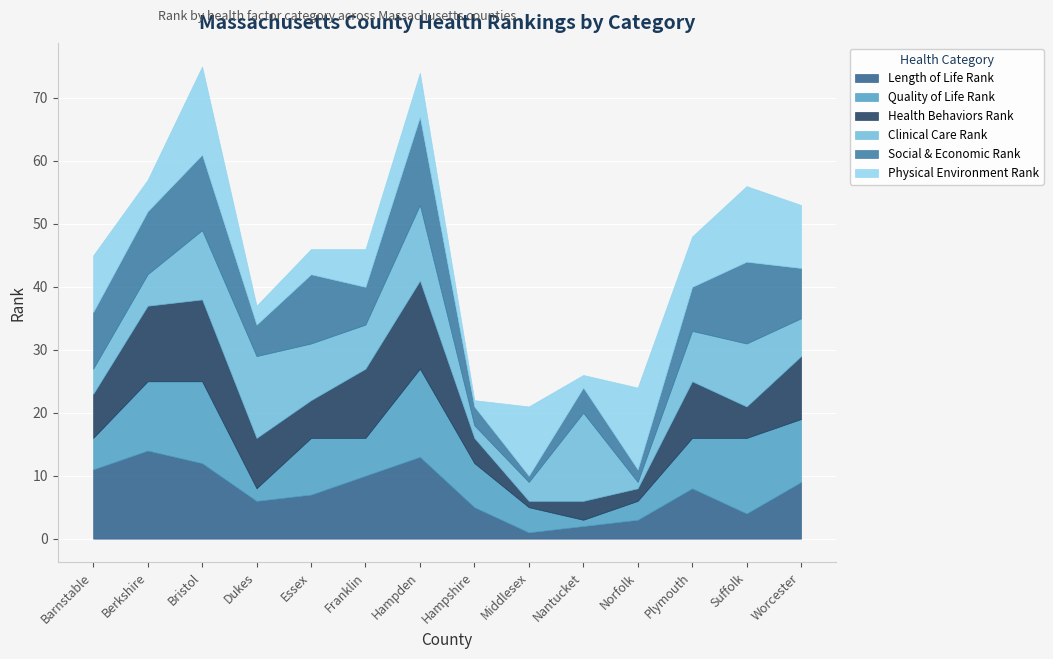

What is the difference between the second highest and second lowest values in the Physical Environment Rank series?

11